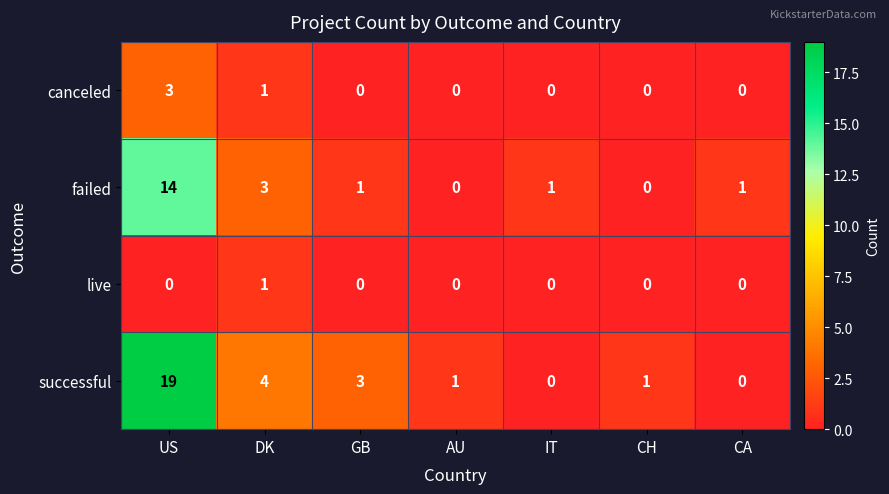

Between US and CH, which series saw the biggest shift?

successful